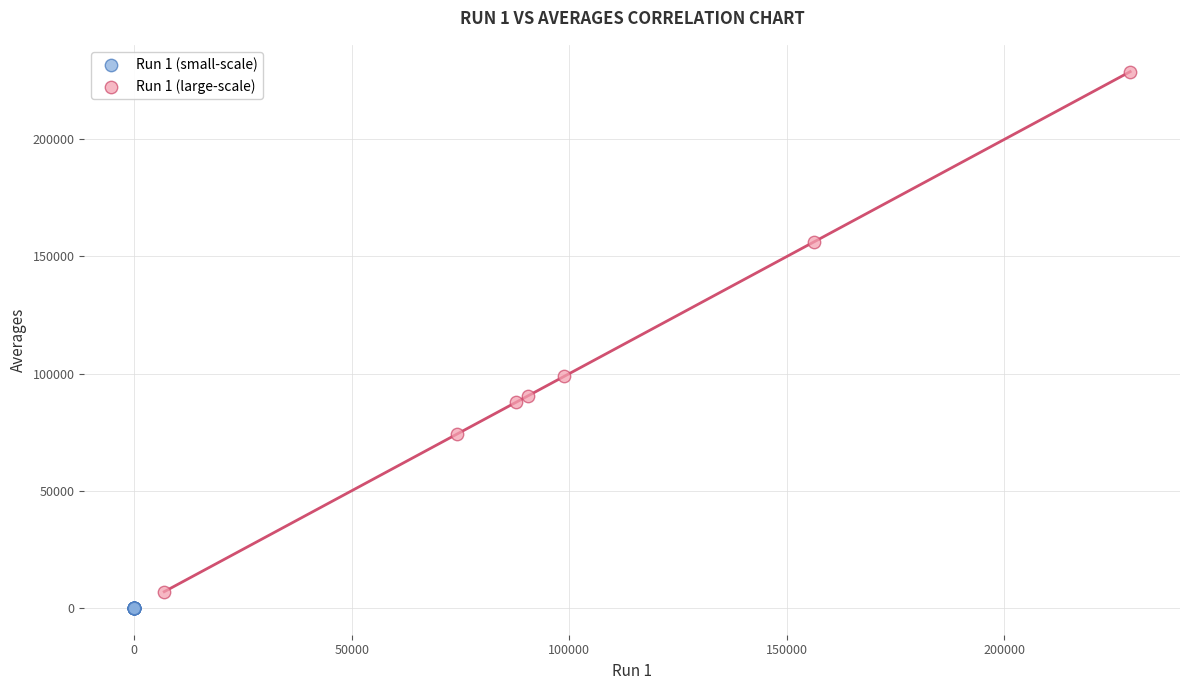

Which series contains the lowest Y value?

Run 1 (small-scale)